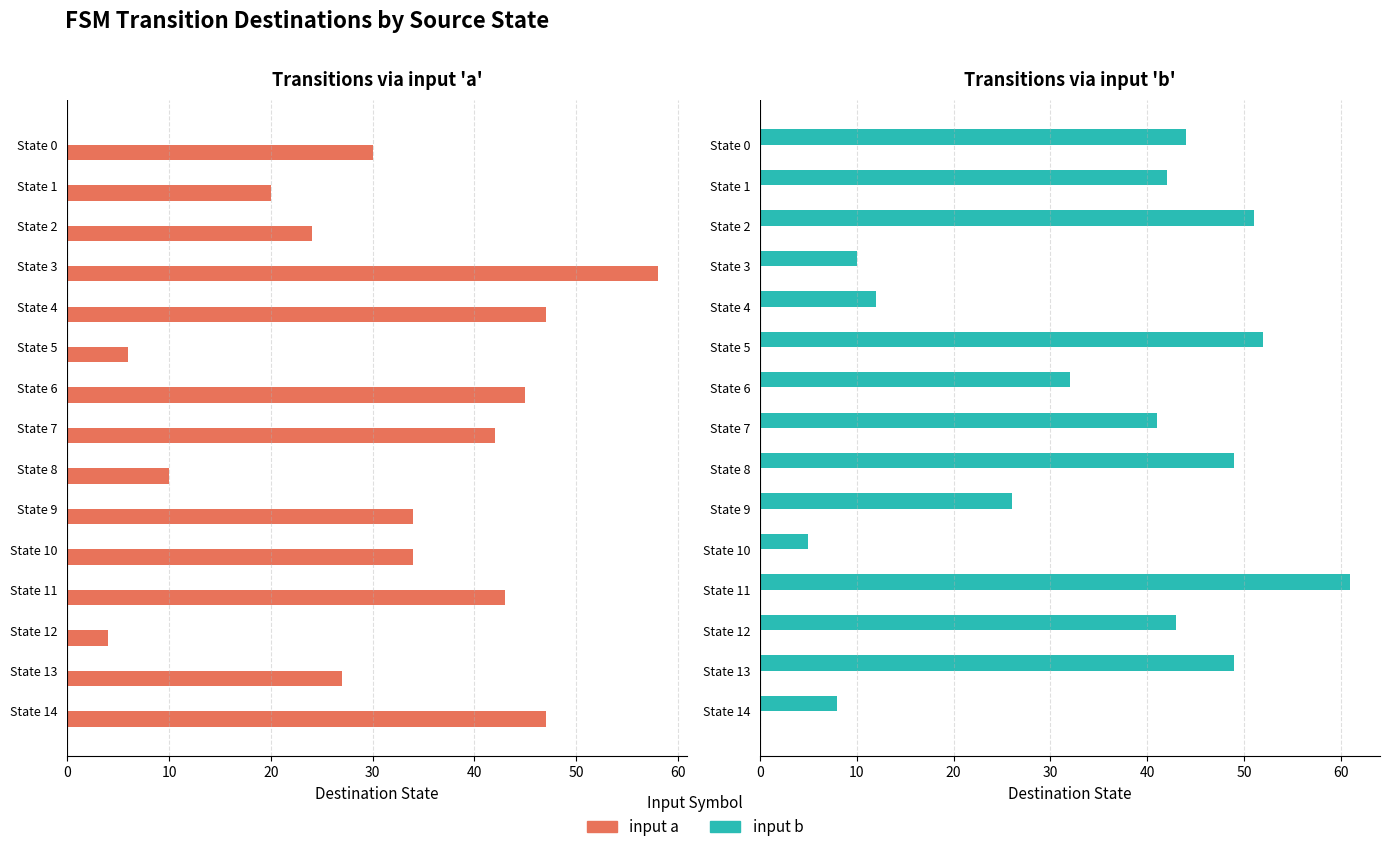

What is the maximum value for input b?

61.0